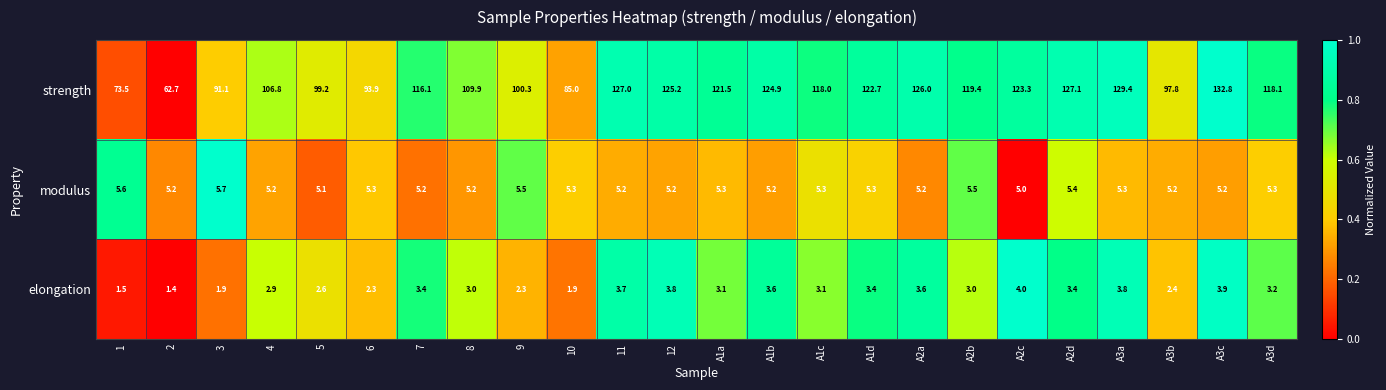

Which label corresponds to the largest value in the chart?

A3c